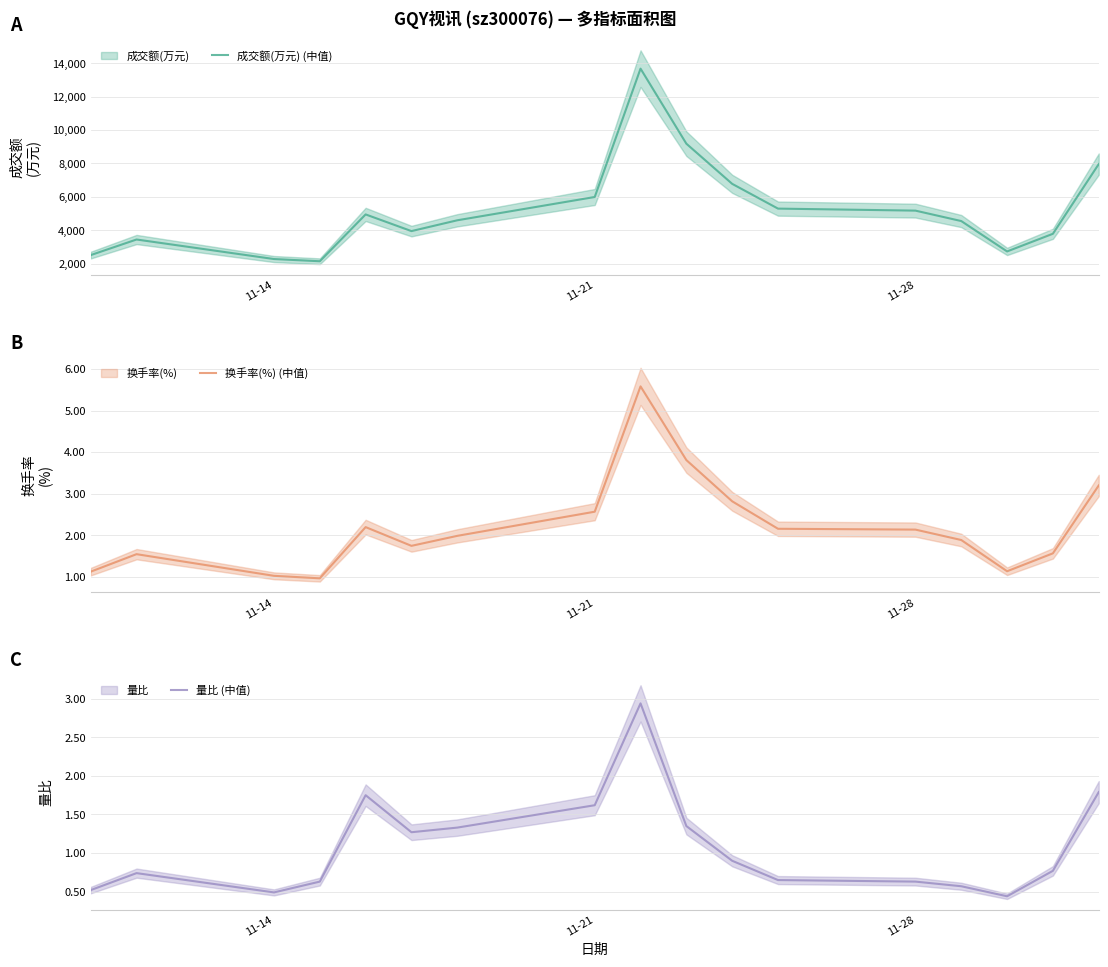

True or false: 换手率(%) (中值) has a value of 2.1 at 11-28.

True